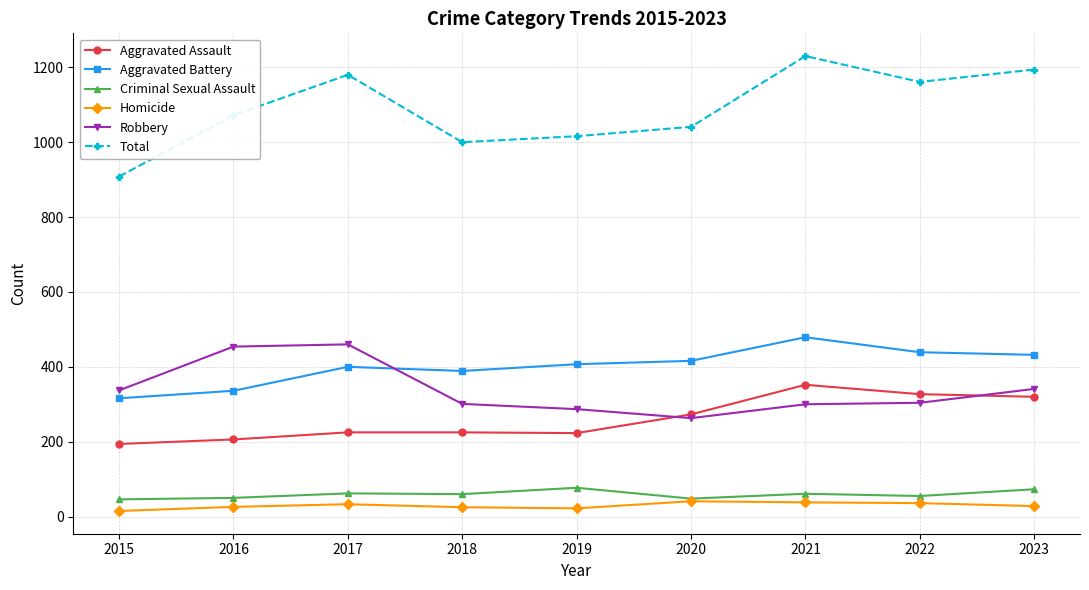

What is the sum of the Robbery values at 2022 and 2019?

591